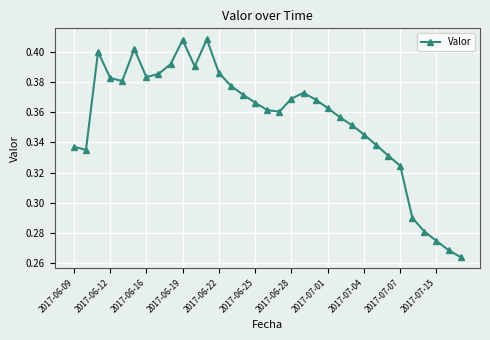

True or false: the data has more than 2 interior local peaks.

True